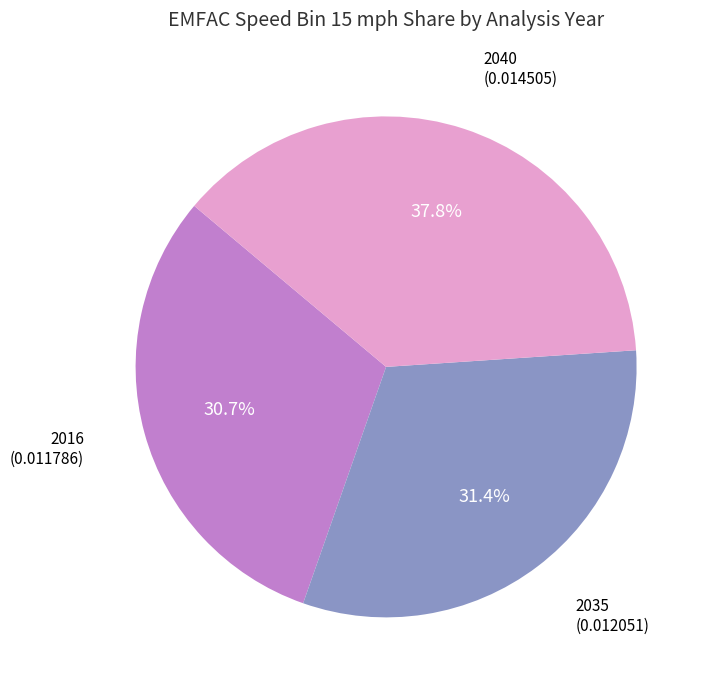

Which category has the biggest portion of the pie?

2040